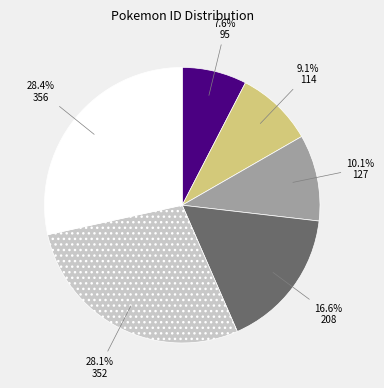

Is there a majority slice in this chart?

No